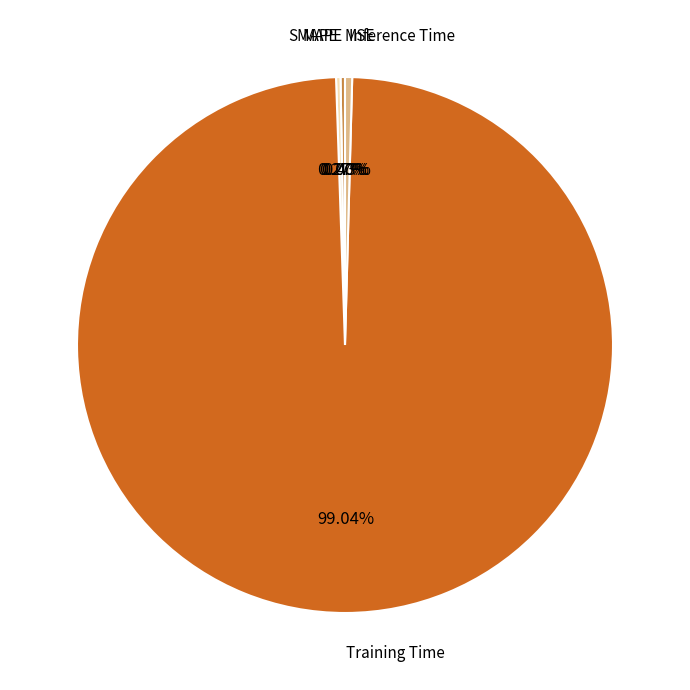

True or false: SMAPE accounts for 0% of the total.

True